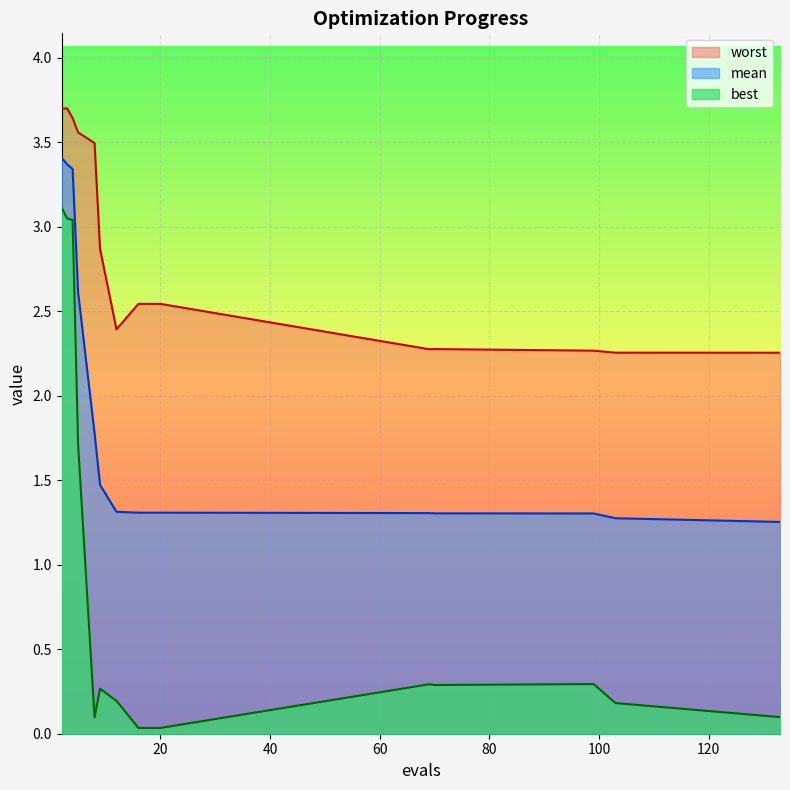

At which category does the chart reach its peak across all series?

3